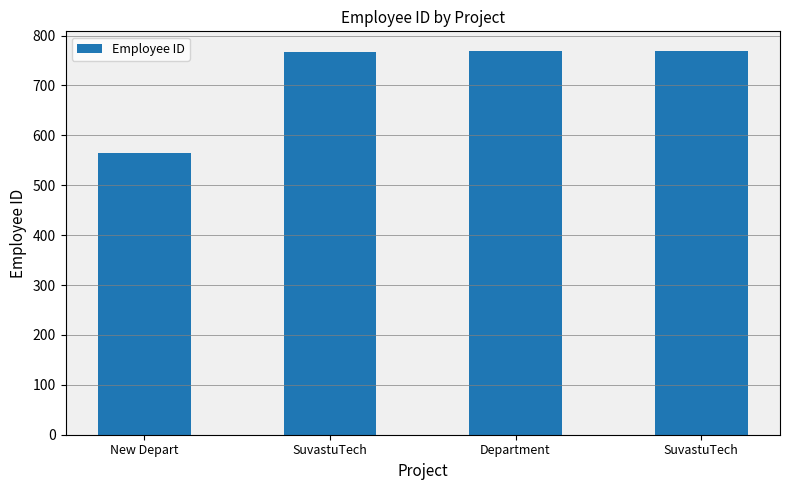

How many series are shown in this chart?

1